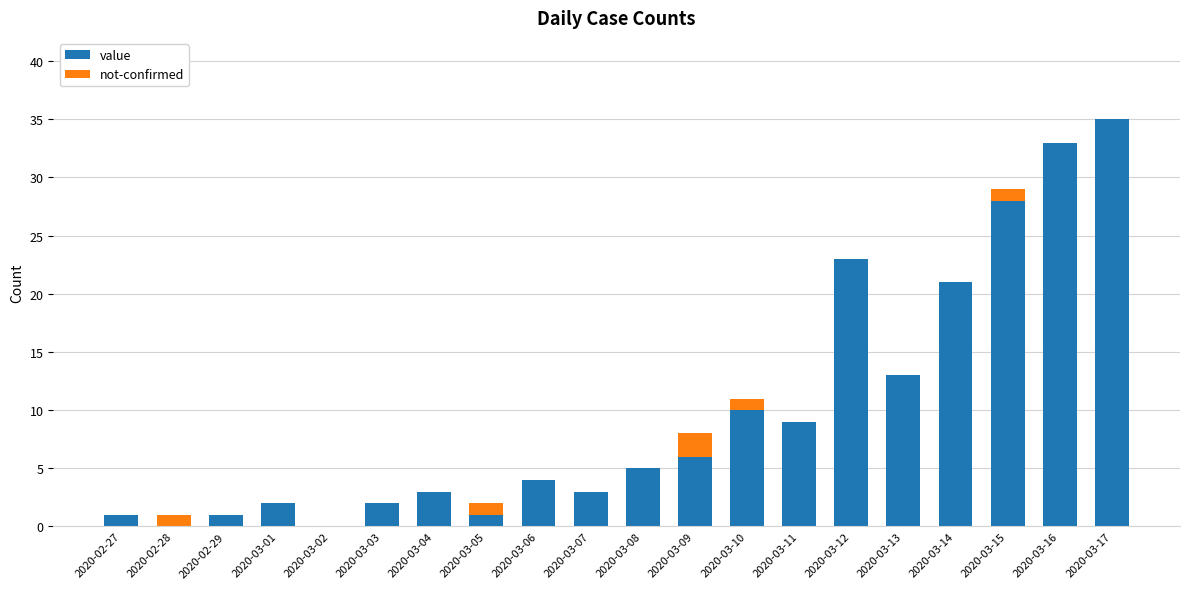

What is the sum of the value values at 2020-03-11 and 2020-03-14?

30